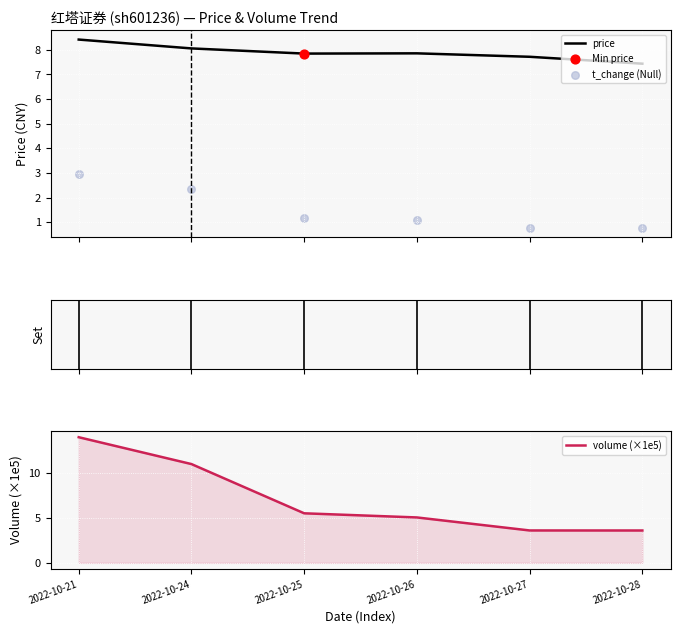

Is the value of t_change (Null) at 2022-10-24 greater than the value of volume (×1e5) at 2022-10-26?

No